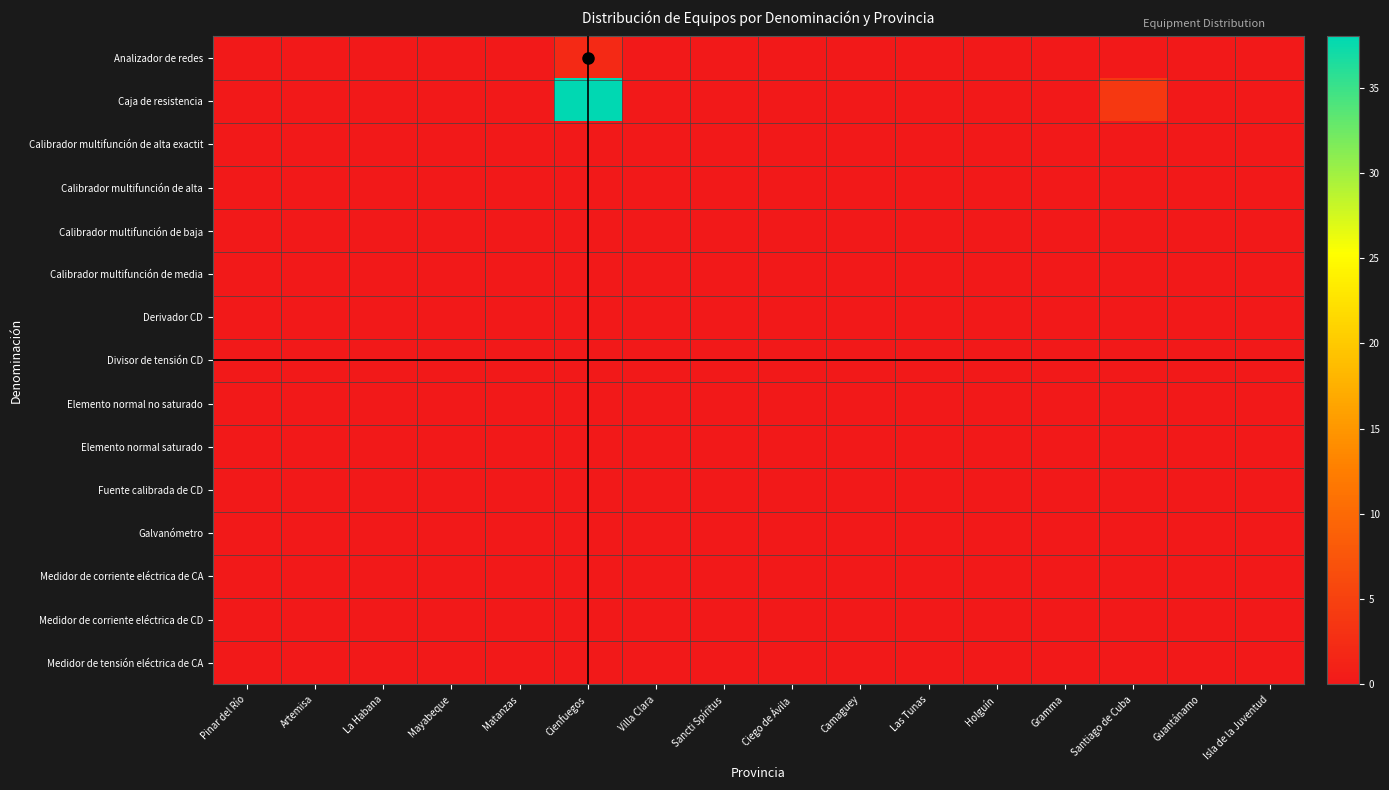

Which series has the widest spread of values?

Caja de resistencia